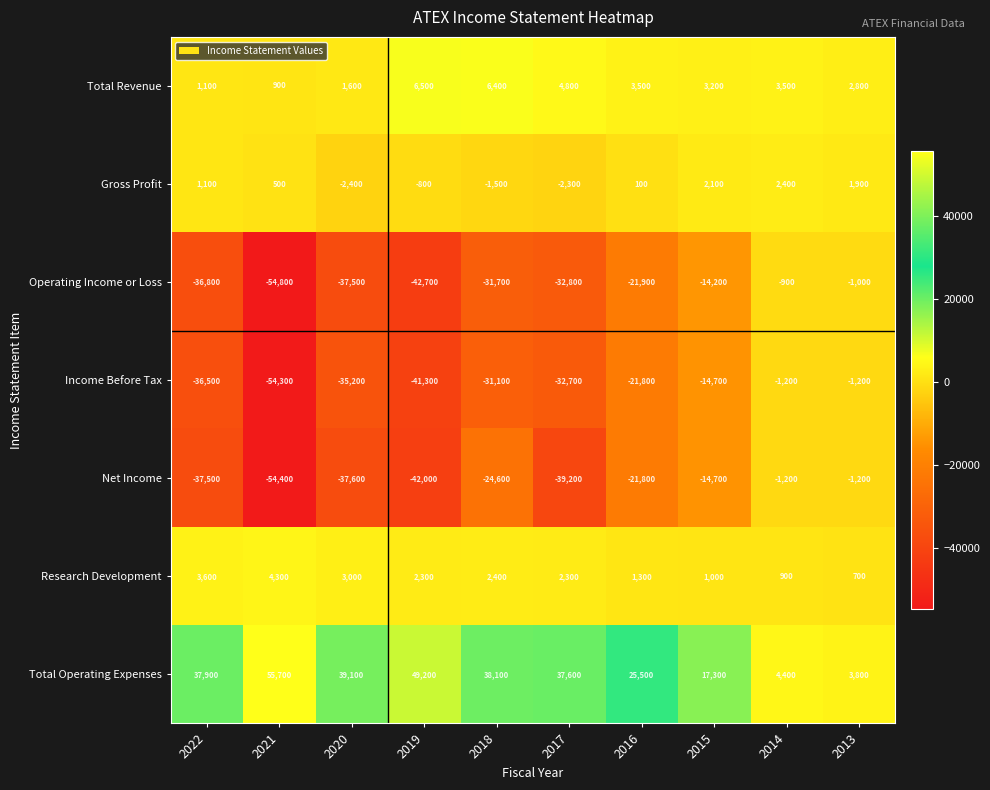

Which series has the largest total across all categories?

Total Operating Expenses